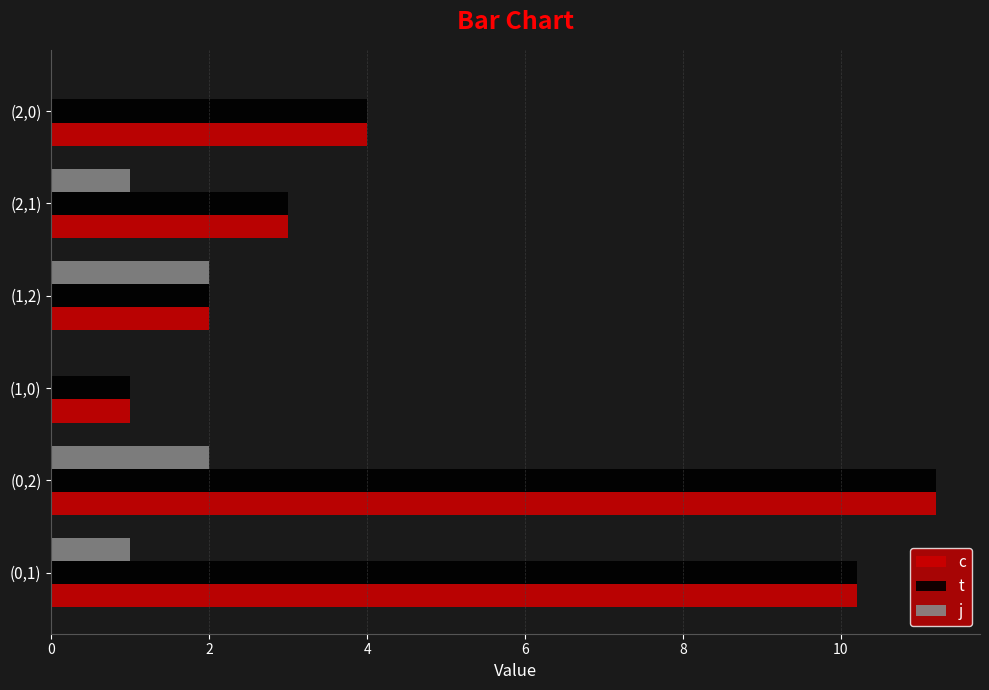

The c series shows 10.2 at (0,1). True or false?

True